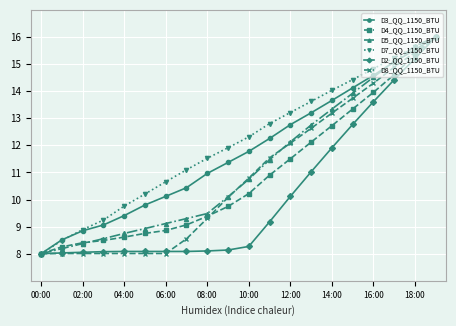

What is the value of the D5_QQ_1150_BTU point at the 4th from the left?

8.6